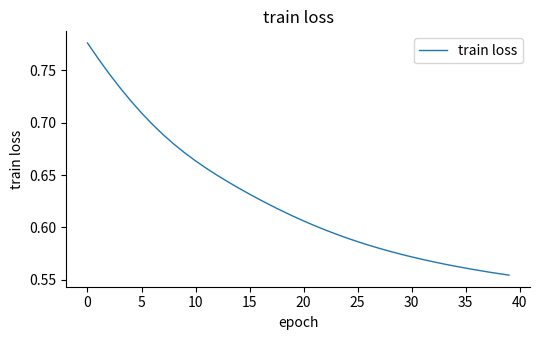

Does the chart have visible grid lines?

No